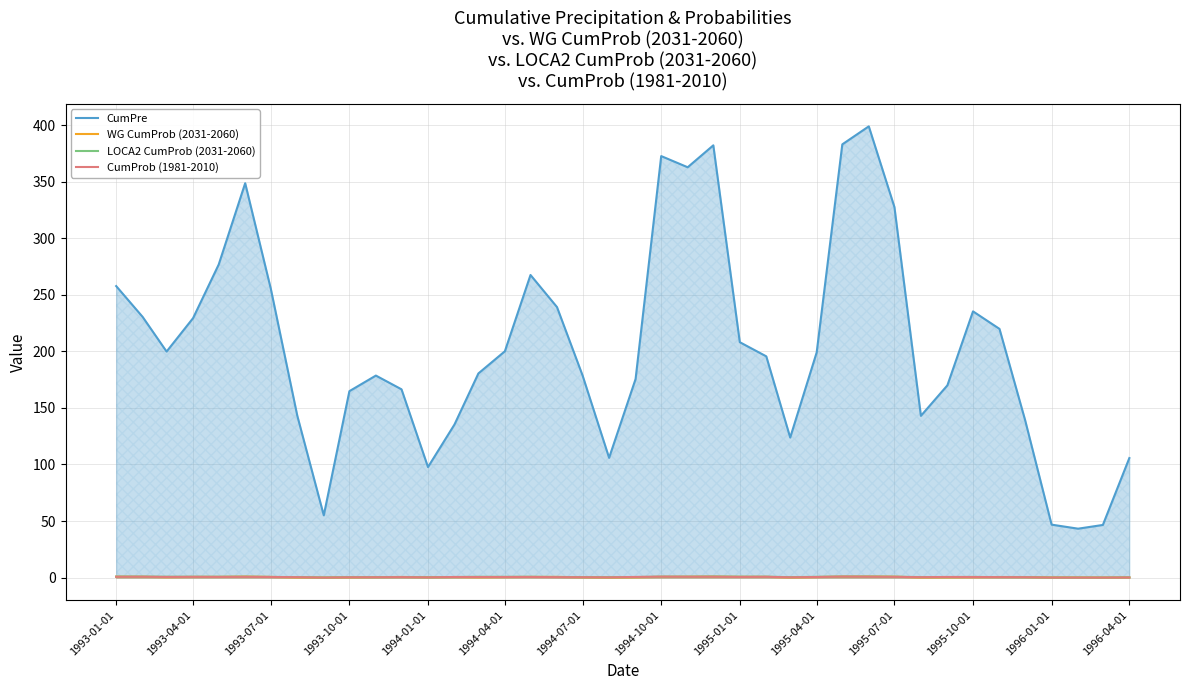

Which series has the largest range (max minus min)?

CumPre